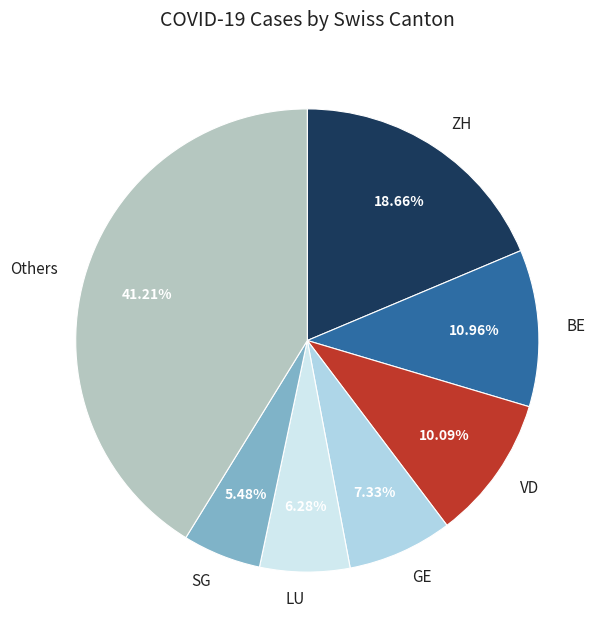

What is the largest slice in the pie chart?

Others